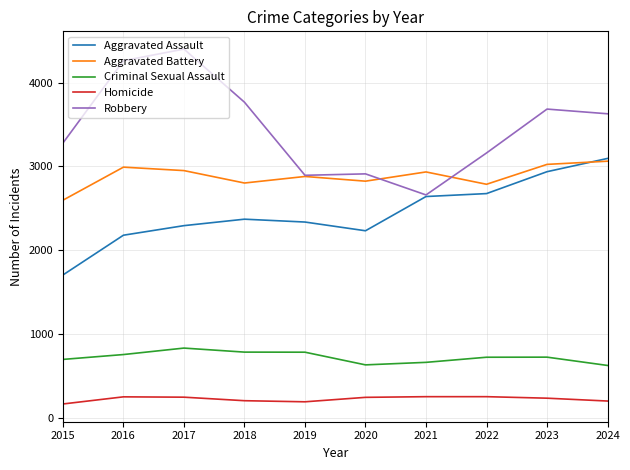

At how many categories does at least one series exceed 1484?

10